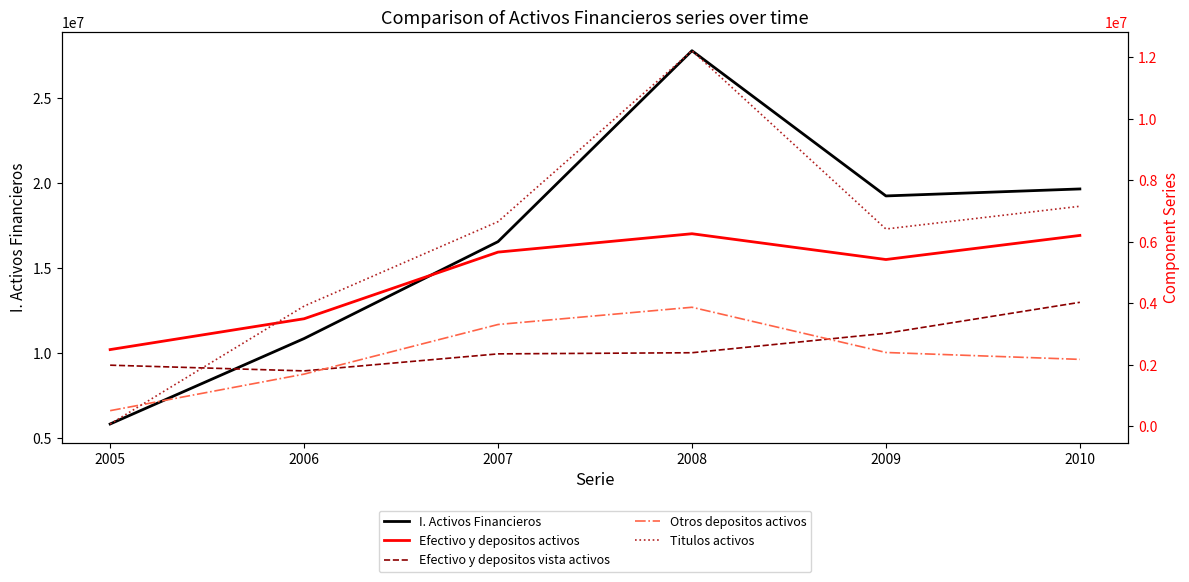

Count the Otros depositos activos values in the range 1696565 to 3311327.

4